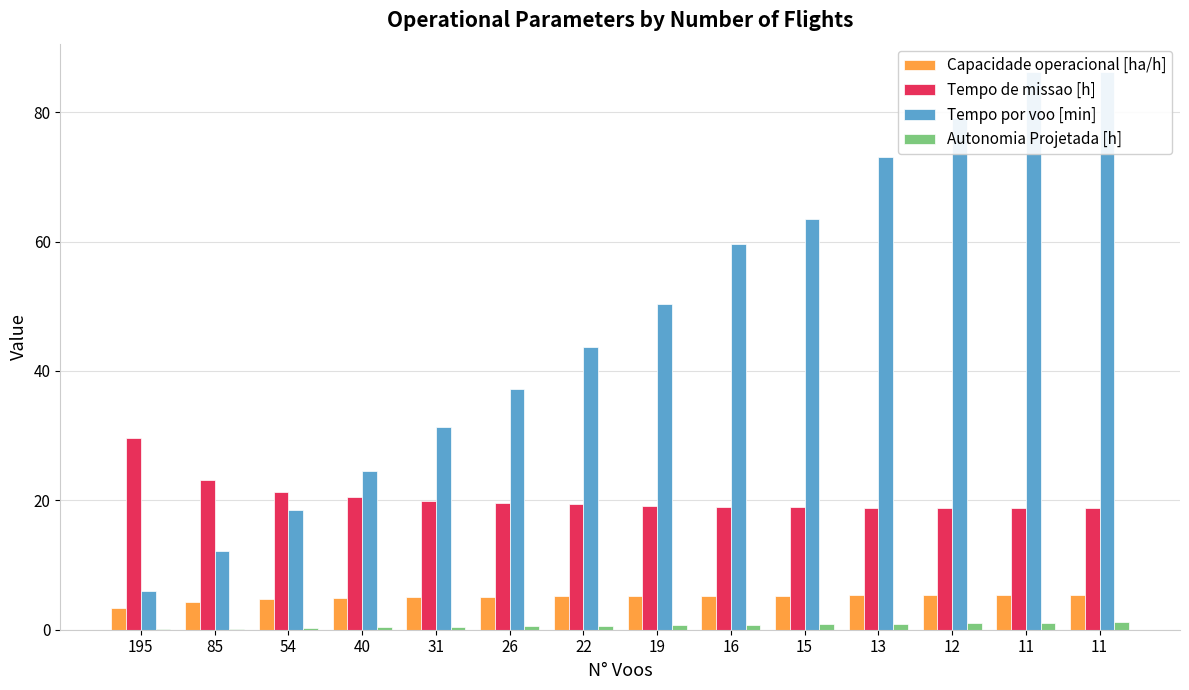

Rank the series by their maximum value, from highest to lowest.

Tempo por voo [min], Tempo de missao [h], Capacidade operacional [ha/h], Autonomia Projetada [h]